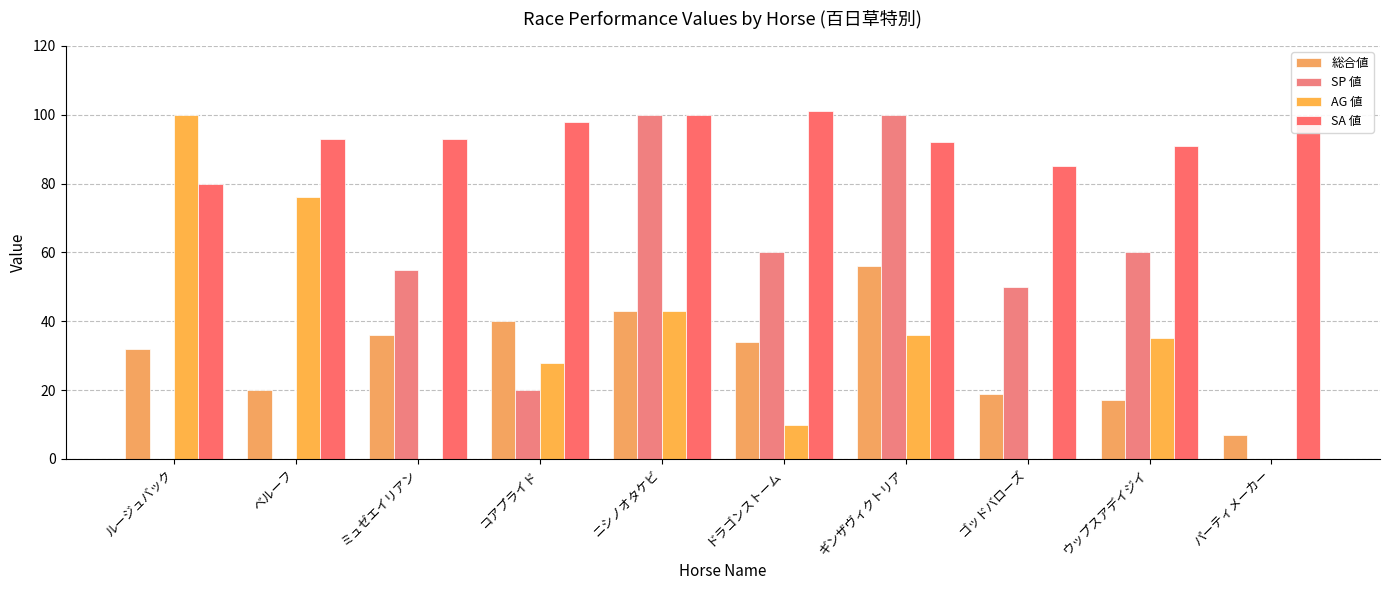

True or false: SP 値 has a value of 179 at ギンザヴィクトリア.

False